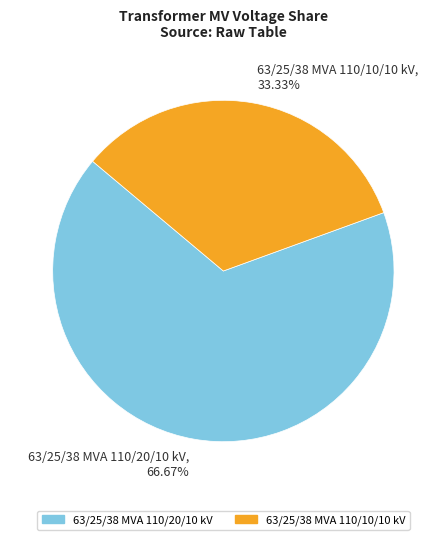

What percentage is the 63/25/38 MVA 110/20/10 kV slice, to the nearest percent?

67%